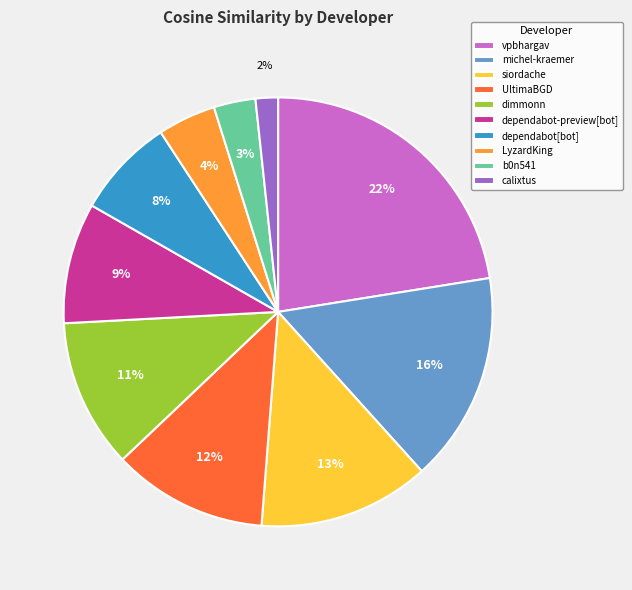

Which category has the smallest portion of the pie?

calixtus